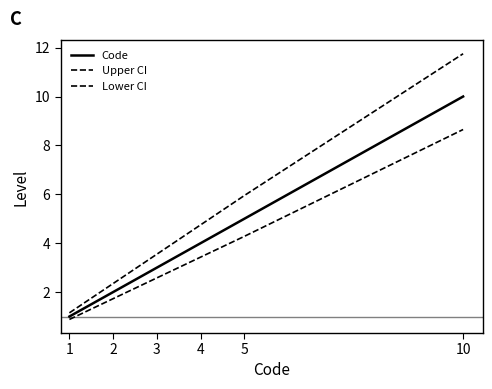

How many lines are shown in the chart?

3